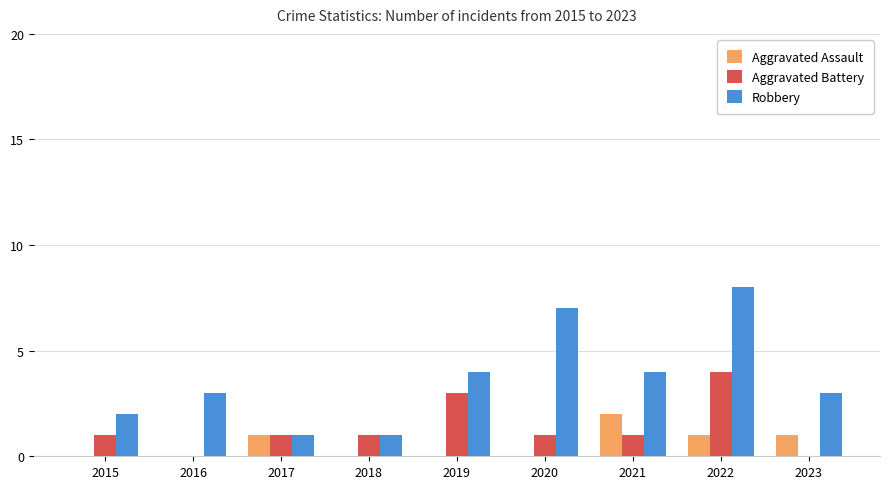

What is the average value of the Aggravated Battery series?

1